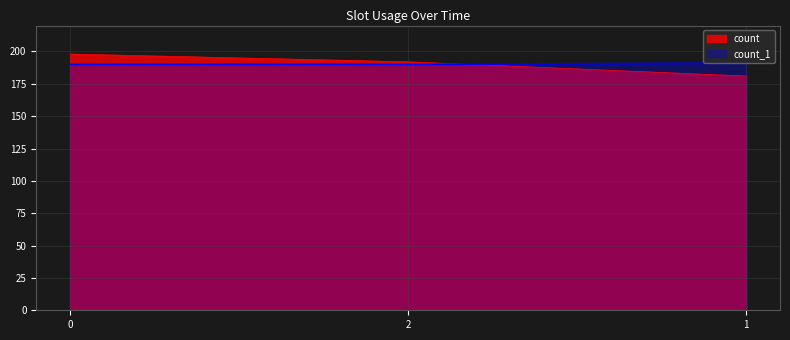

Which series has the widest spread of values?

count